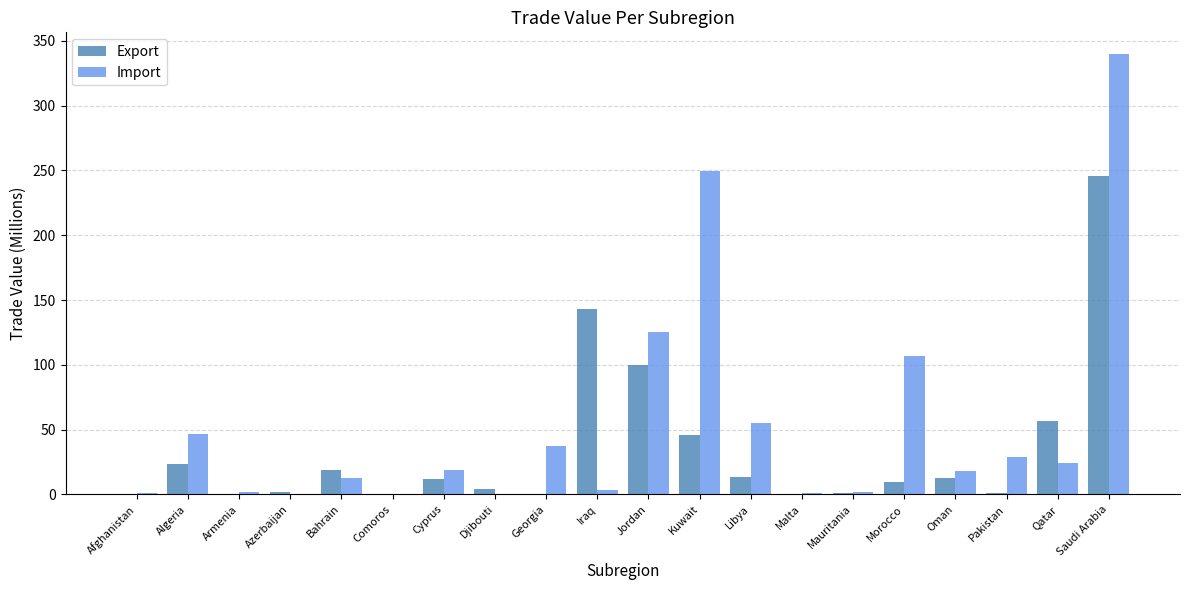

What is the sum of all Import values?

1072.0